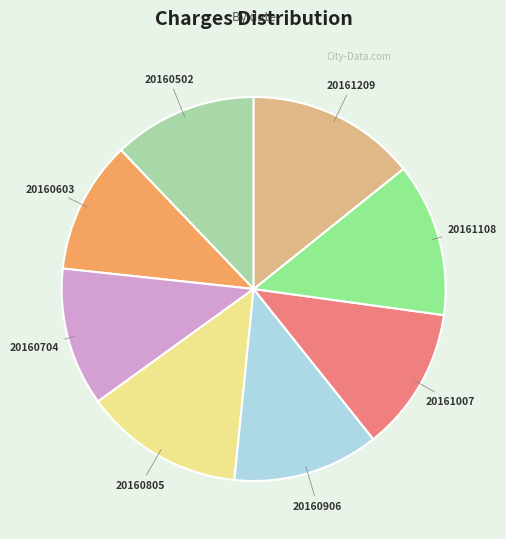

What is the ratio of the value at 20161108 to the value at 20160502?

1.1